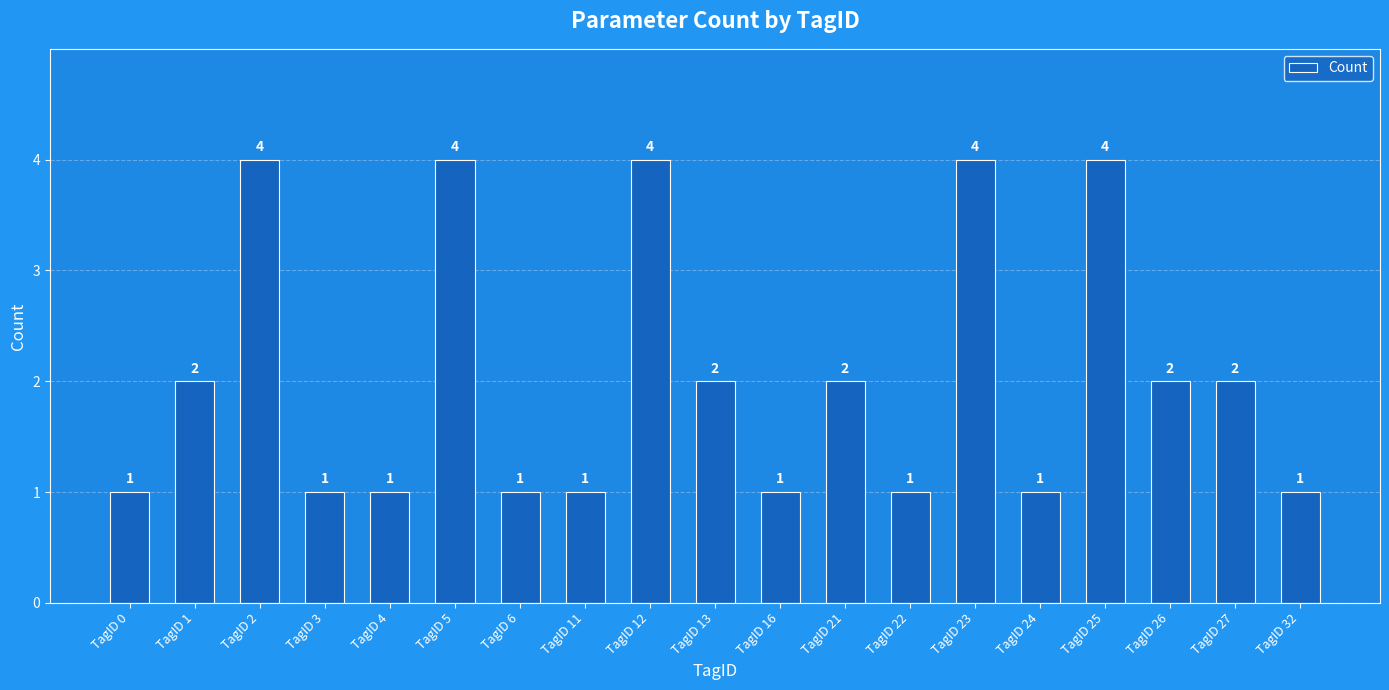

What is the greatest value displayed?

4